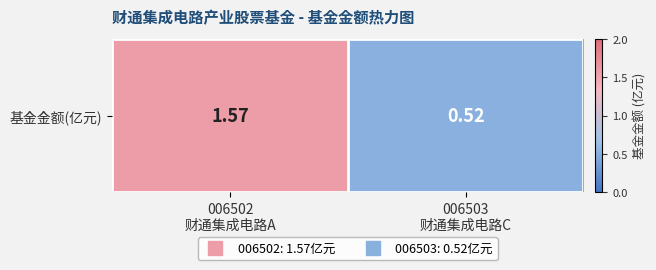

How many values exceed 1?

1